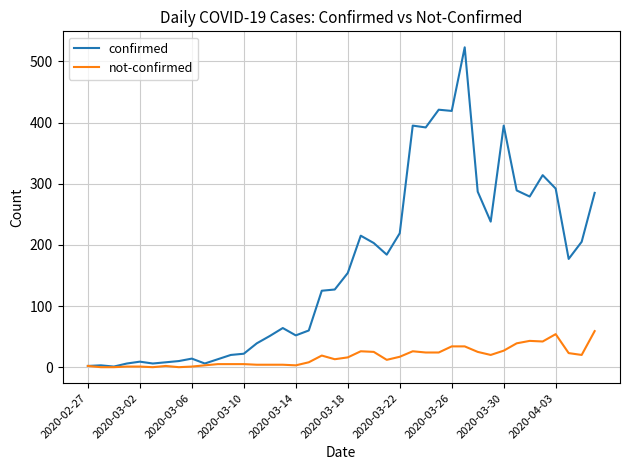

Count the number of data series in this chart.

2